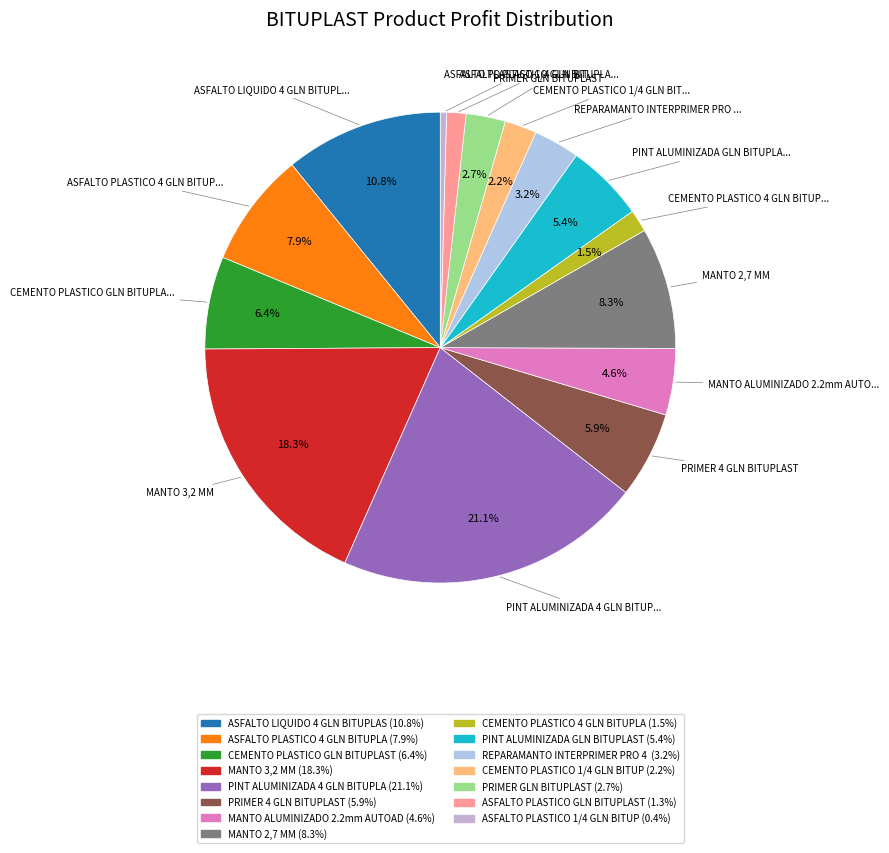

Count the number of slices in the pie.

15